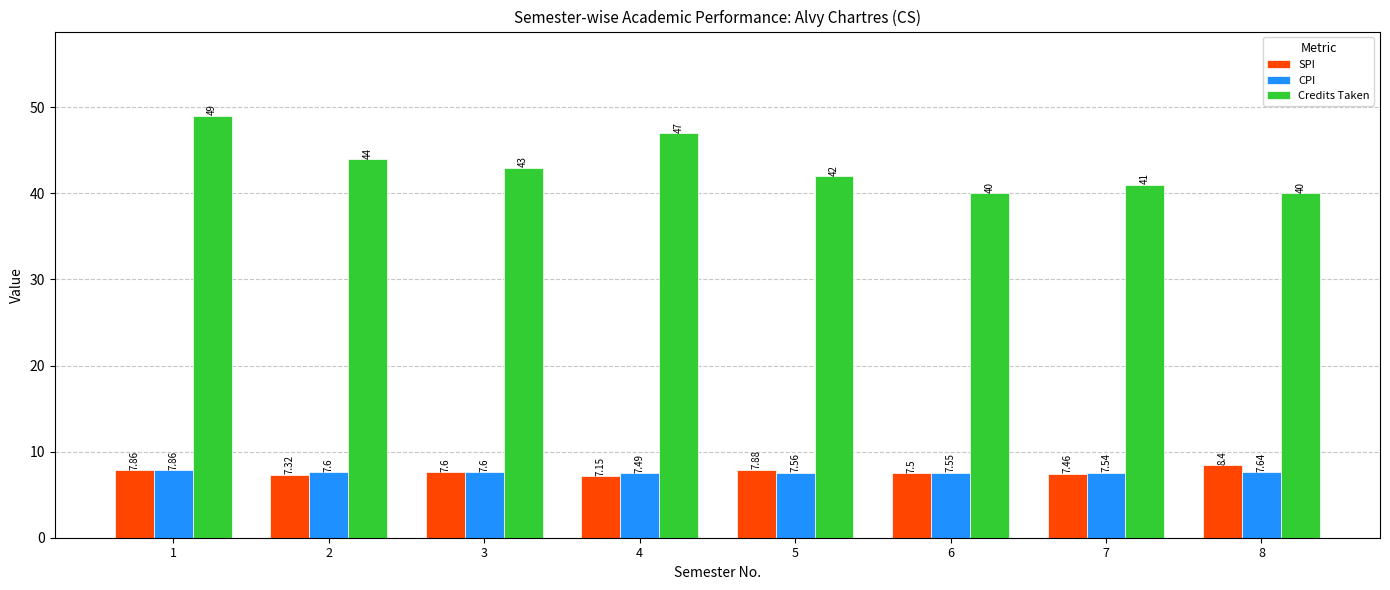

What is the difference between the maximum and second lowest values in the SPI series?

1.1